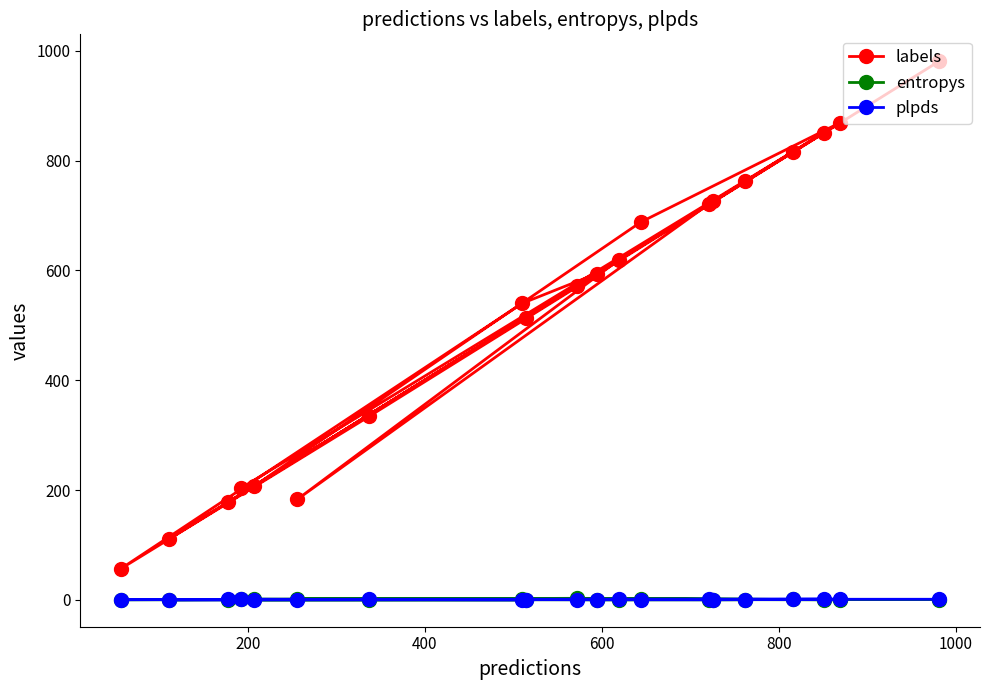

Which series has the widest spread of values?

labels